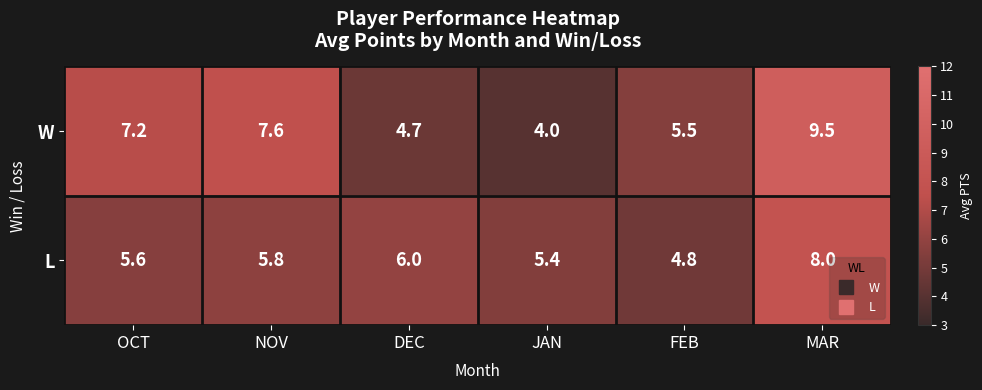

How many series are shown in this chart?

2